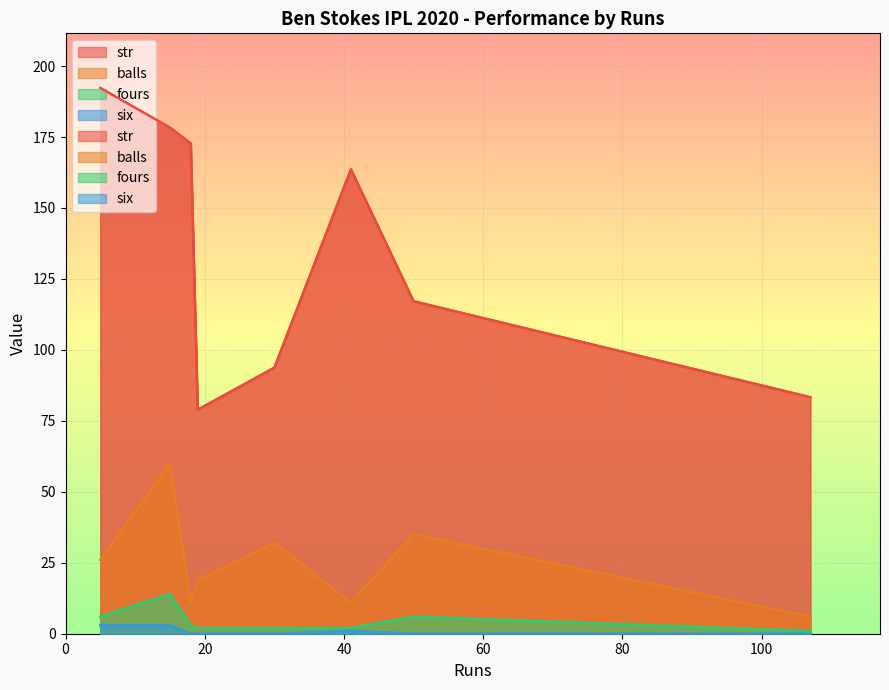

Is the value of fours at 15 greater than the value of six at 50?

Yes